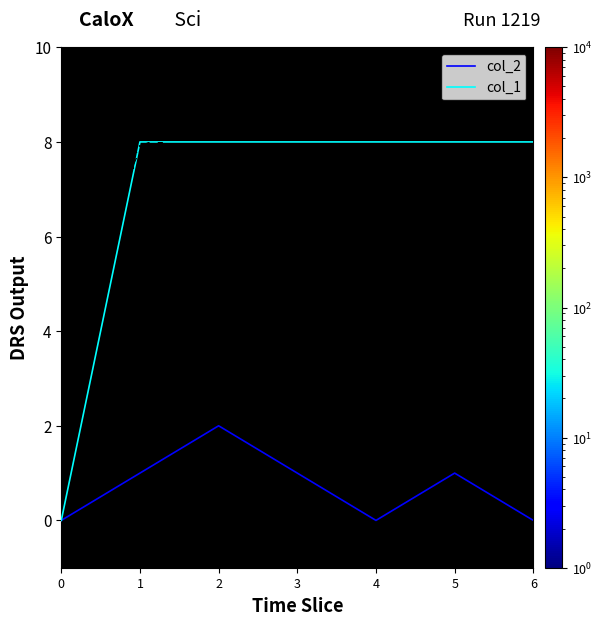

What is the value of the col_1 point at the 4th from the left?

8